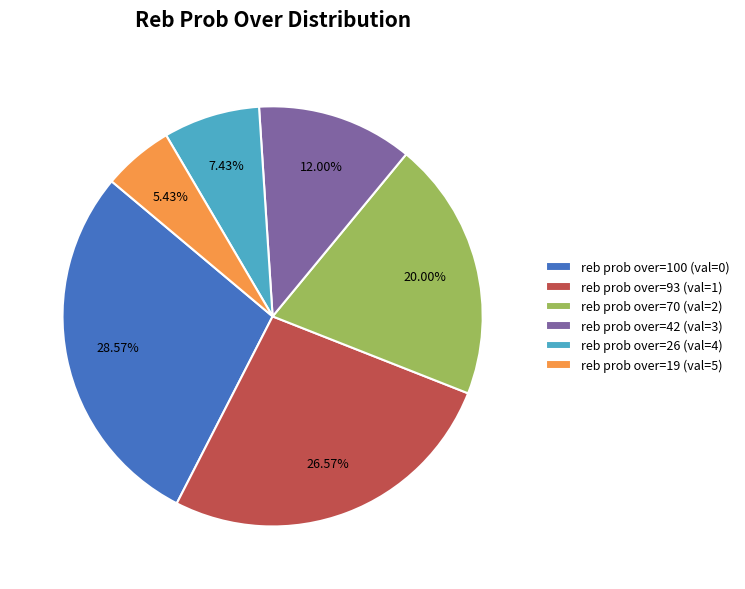

What percentage is the reb prob over=93 slice, to the nearest percent?

27%